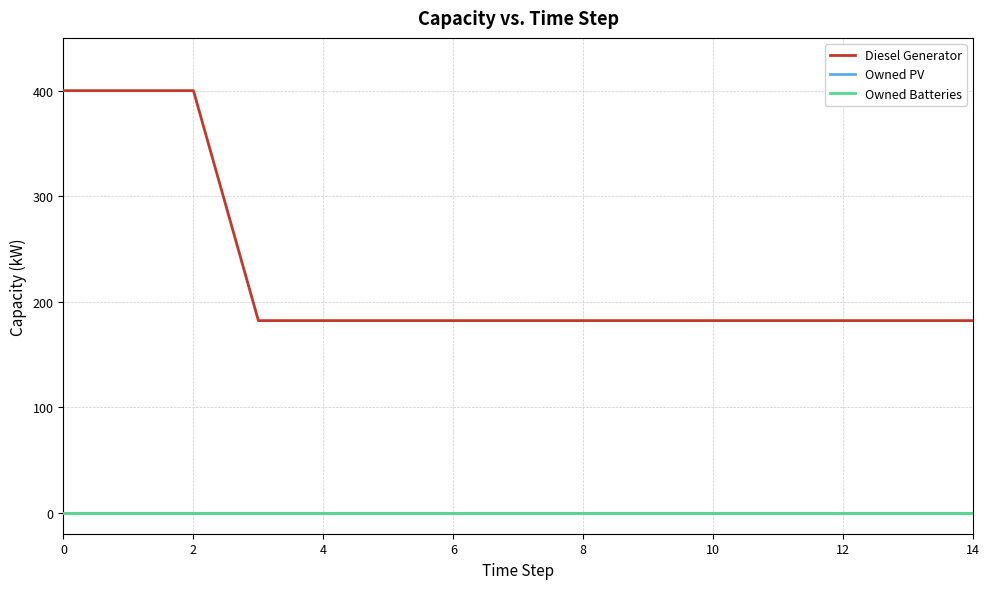

Does the chart have visible grid lines?

Yes